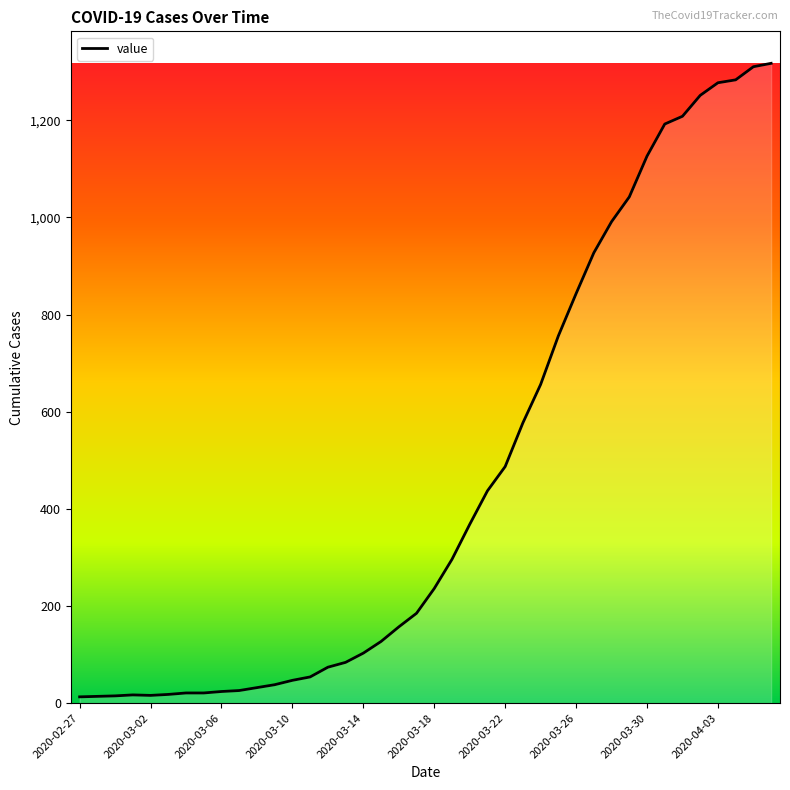

What is the greatest value displayed?

1317